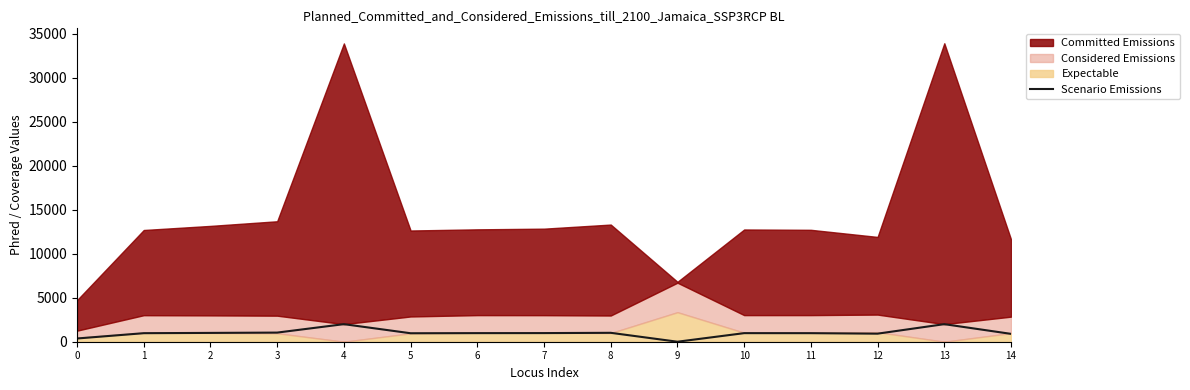

The value of Scenario Emissions at 4 is 3346. True or false?

False